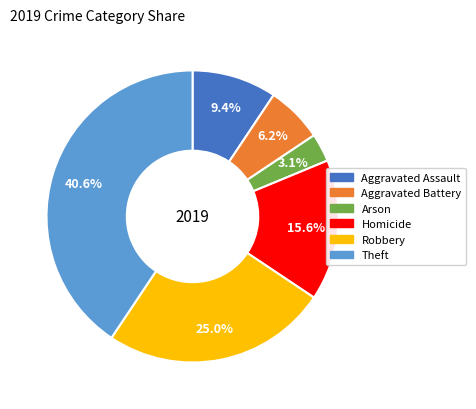

True or false: Aggravated Assault accounts for 9% of the total.

True